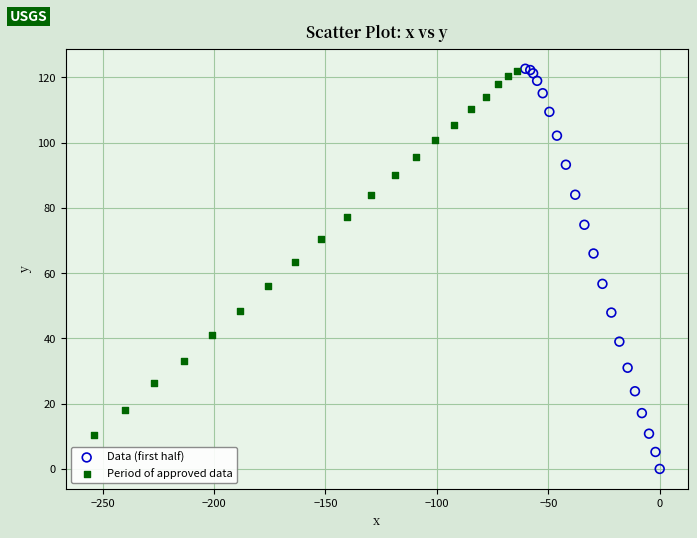

Which series has the largest Y range (max minus min)?

Data (first half)